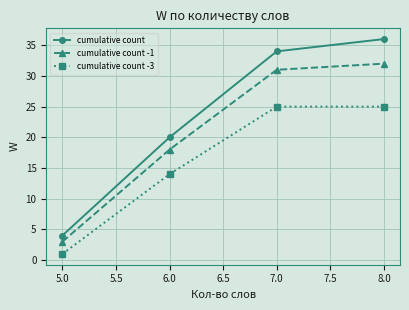

Does the chart have visible grid lines?

Yes